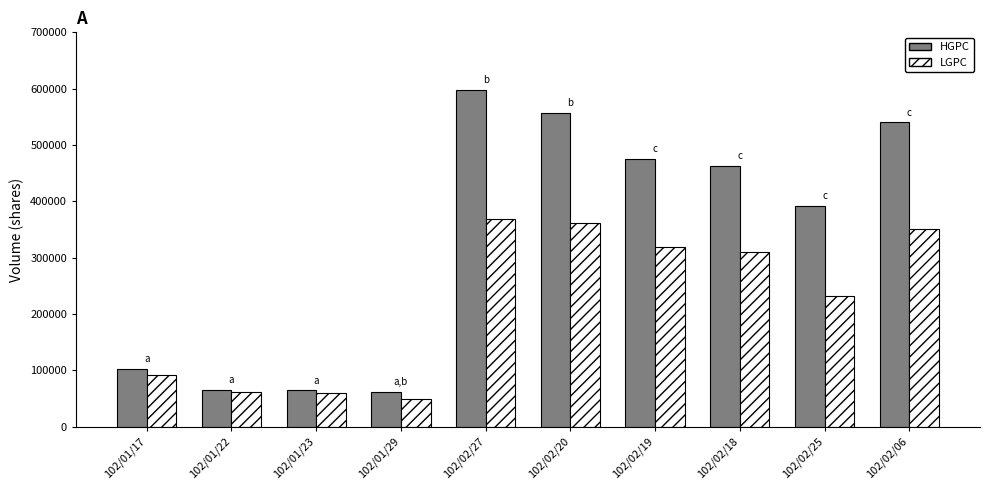

Which category has the highest value across all series?

102/02/27